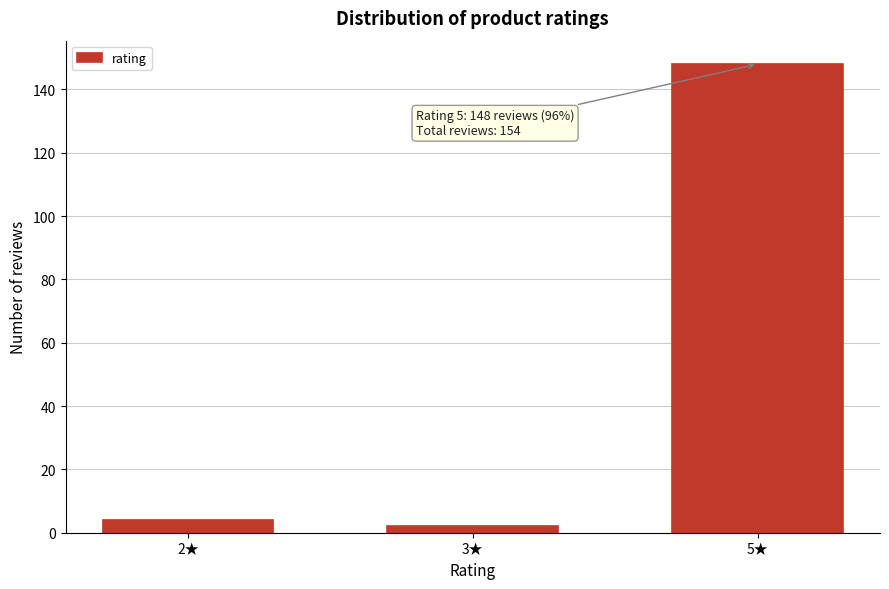

Reading left to right, extract all data points from this chart.

2★=4	3★=2	5★=148